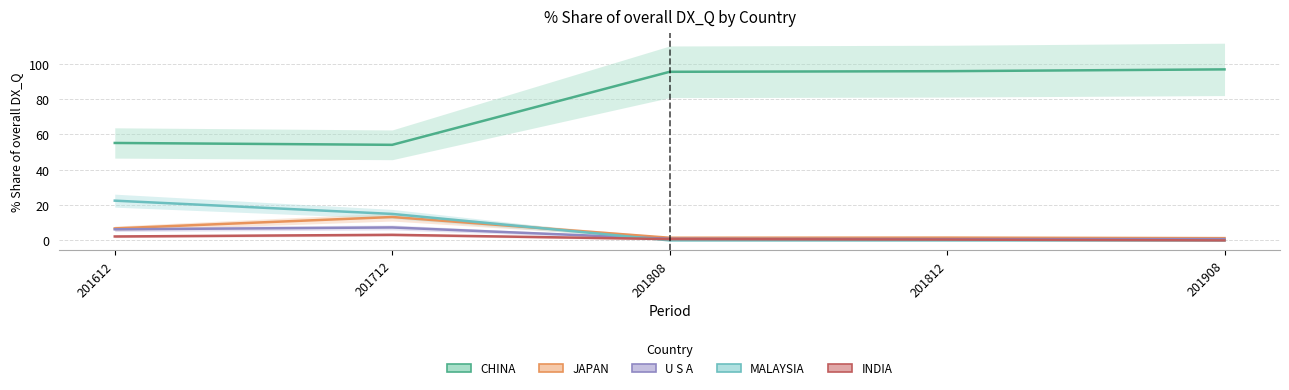

Count the number of categories in the chart.

5